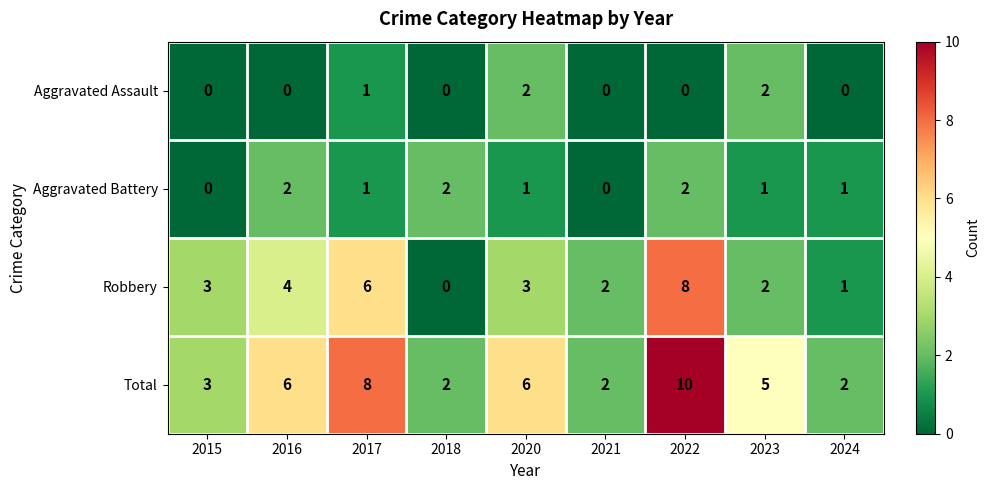

What is the sum of the Robbery values at 2016 and 2018?

4